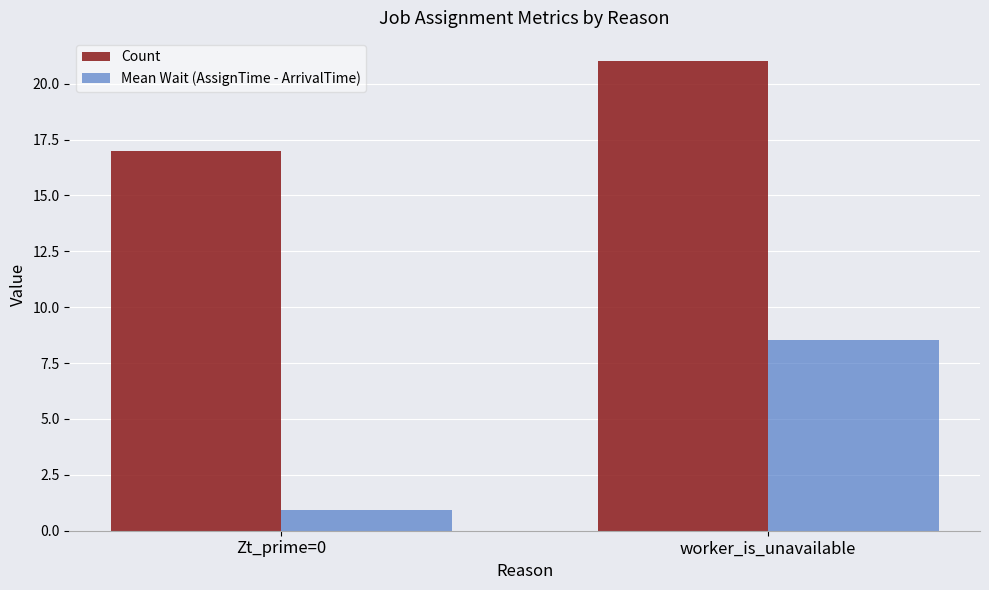

Reading left to right, what are all the values shown in this chart?

Count: Zt_prime=0=17.0	worker_is_unavailable=21.0
Mean Wait (AssignTime - ArrivalTime): Zt_prime=0=0.9	worker_is_unavailable=8.5